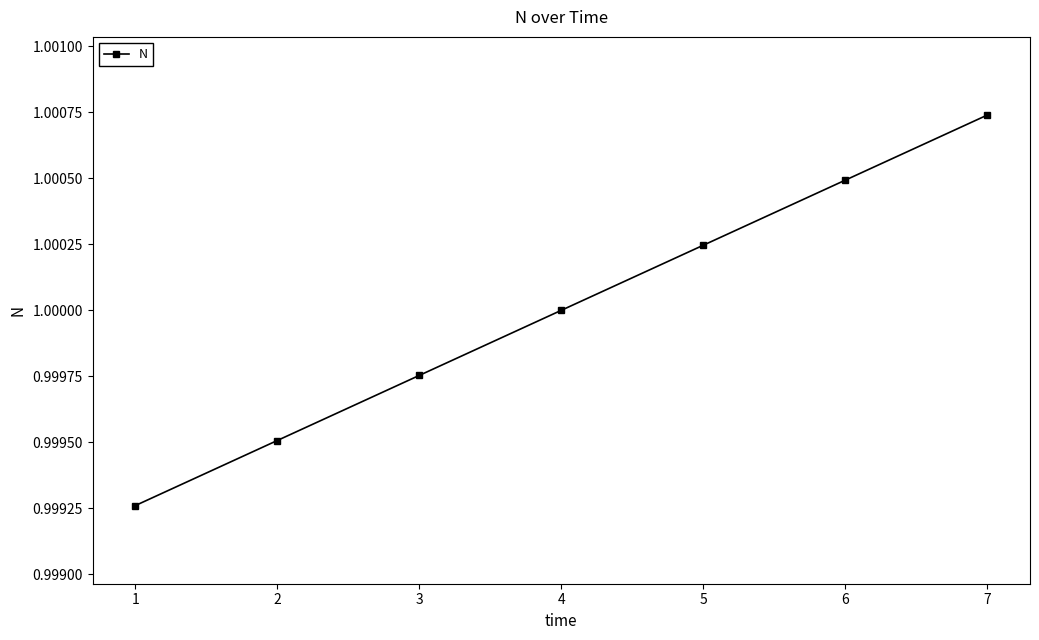

Is it true that the value at 2 is 1.0?

True